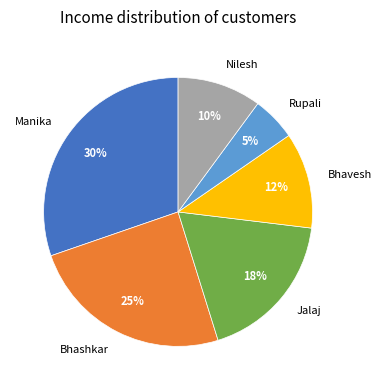

How many segments does this pie chart have?

6